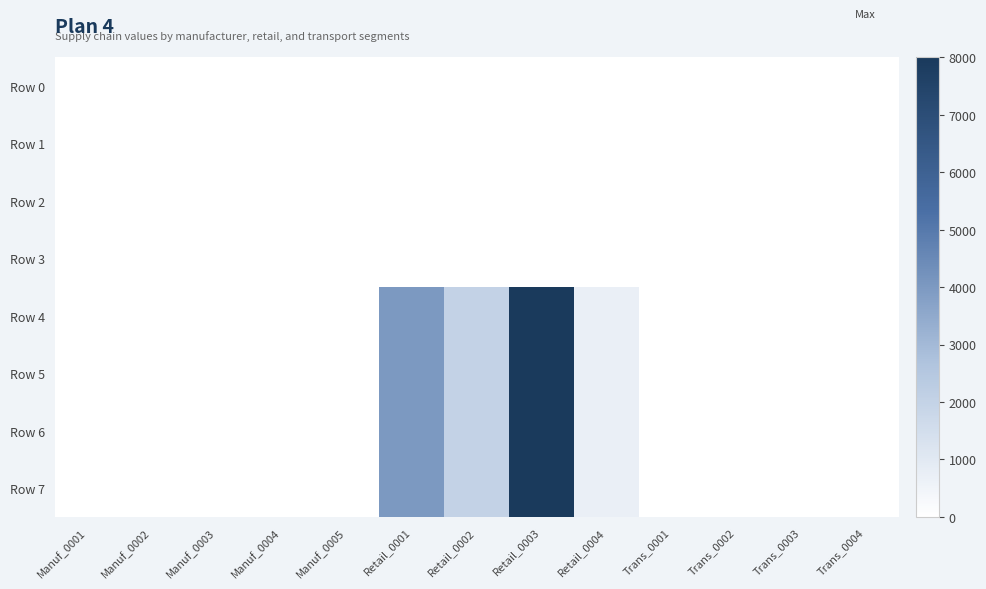

List the series in order of their peak value, highest first.

Row 4, Row 5, Row 6, Row 7, Row 0, Row 1, Row 2, Row 3